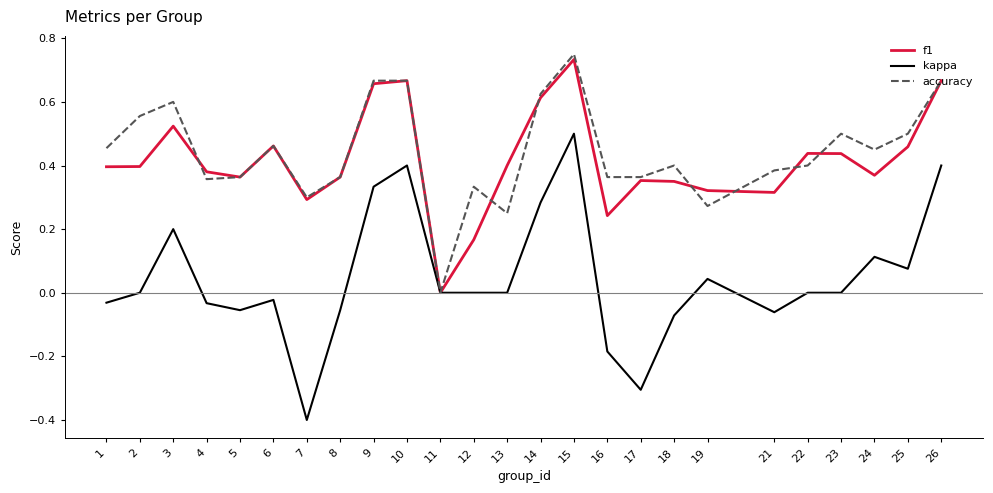

Which series has the widest spread of values?

kappa